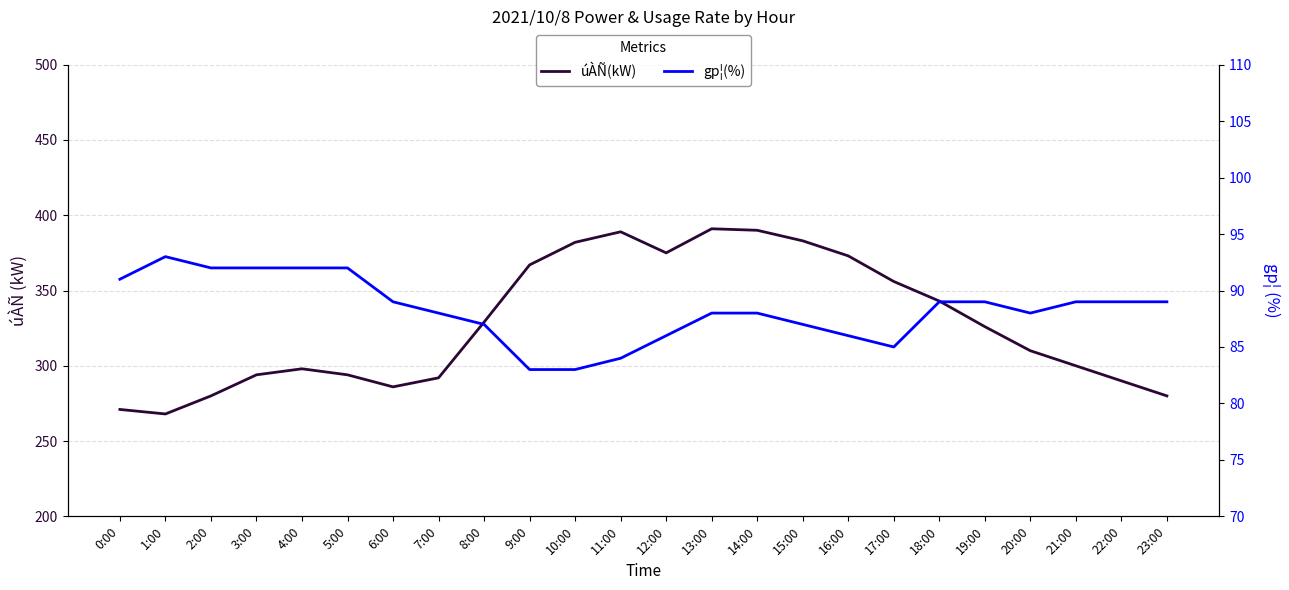

What position from the right is 23:00?

1